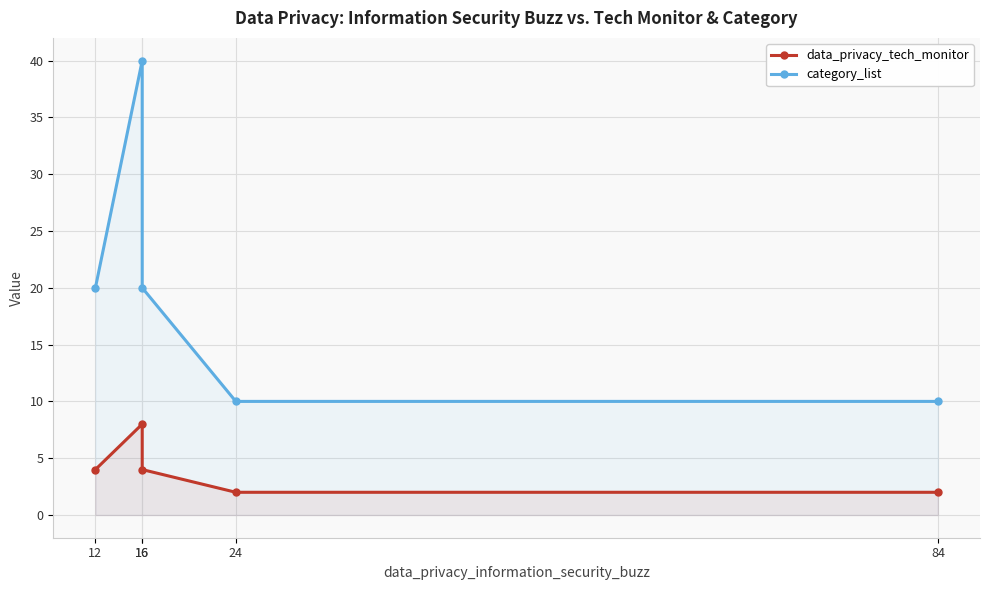

Read the category_list value at 16, to the nearest 10.

40